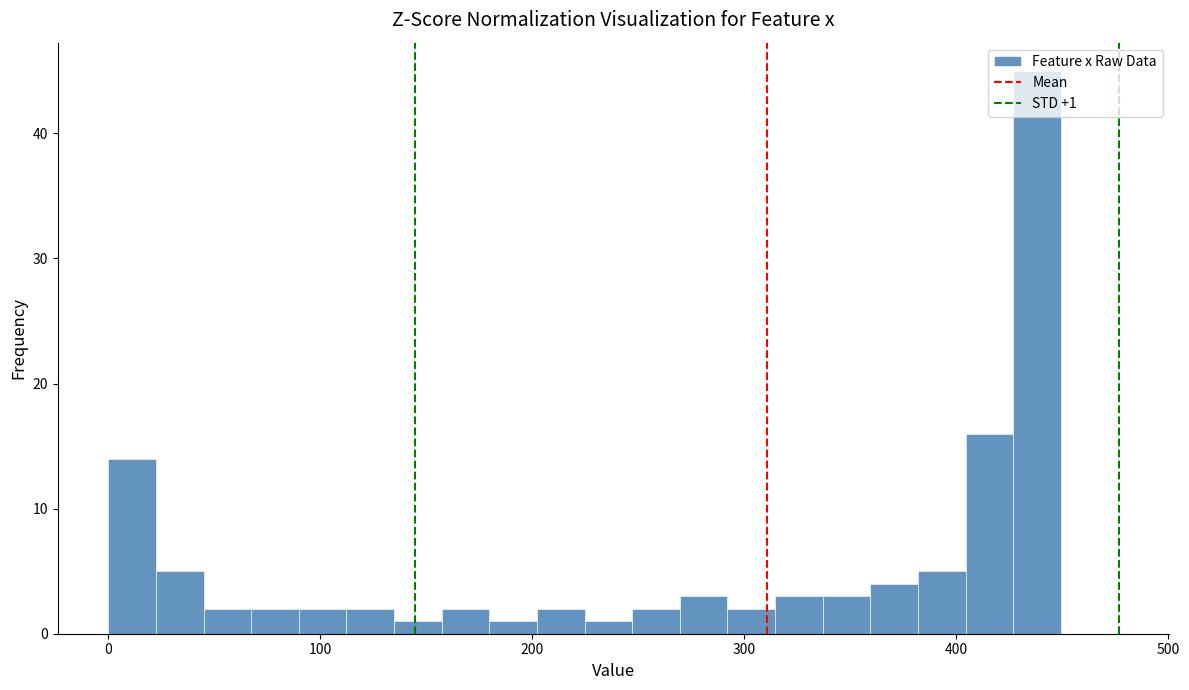

Around what value on the x-axis is the tallest bar? Give the approximate position of its centre, as read against the axis.

440